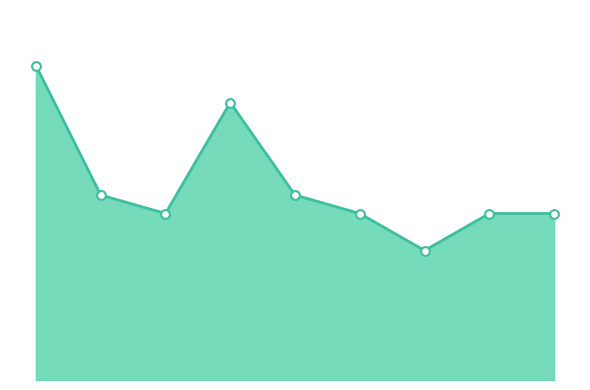

Does the chart have visible grid lines?

No